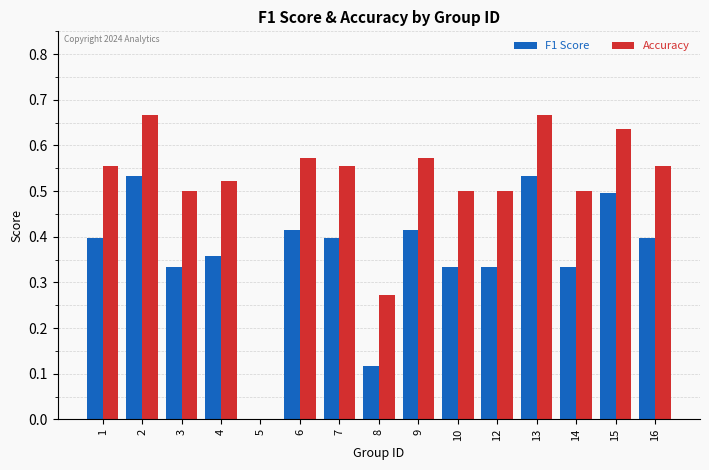

Is the value of Accuracy at 2 greater than the value of F1 Score at 1?

Yes